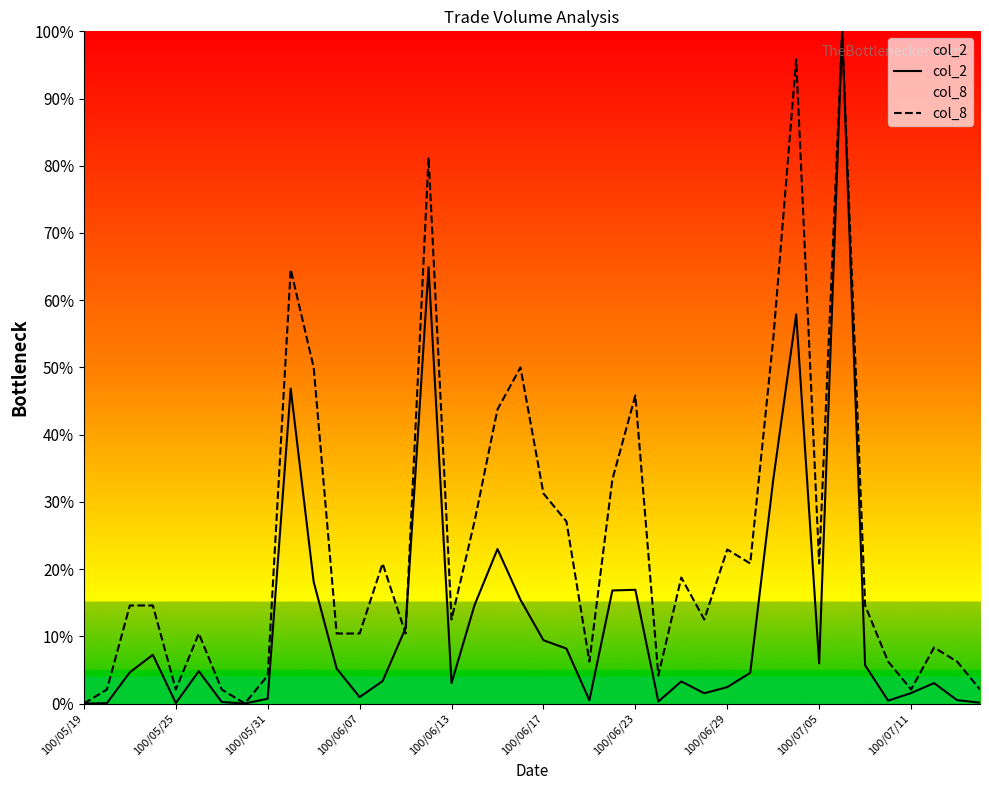

What is the total value across all series at 17?

41.7